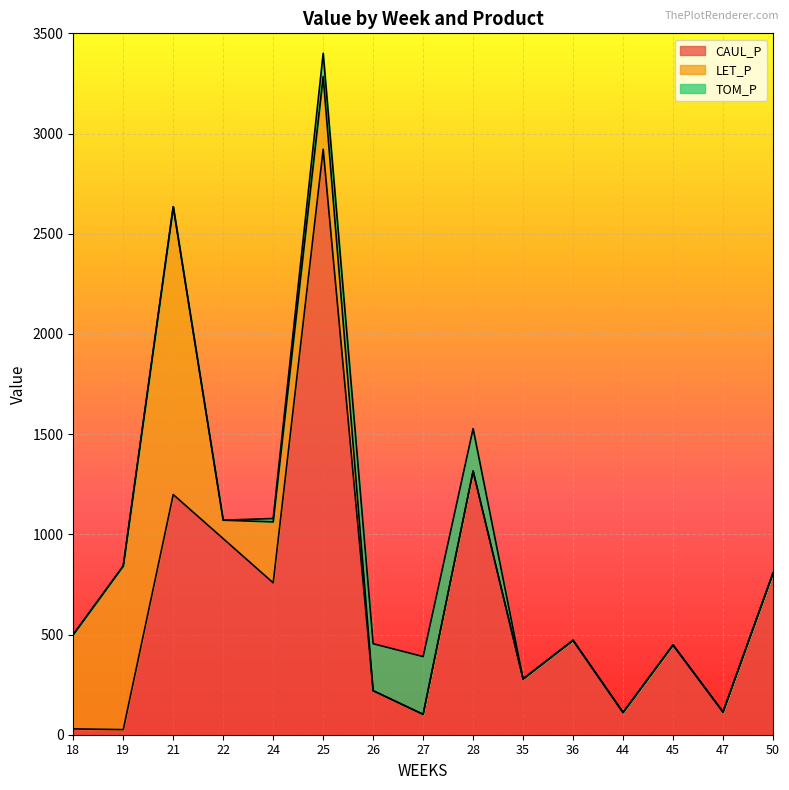

Does the chart display data point markers on the line(s)?

No